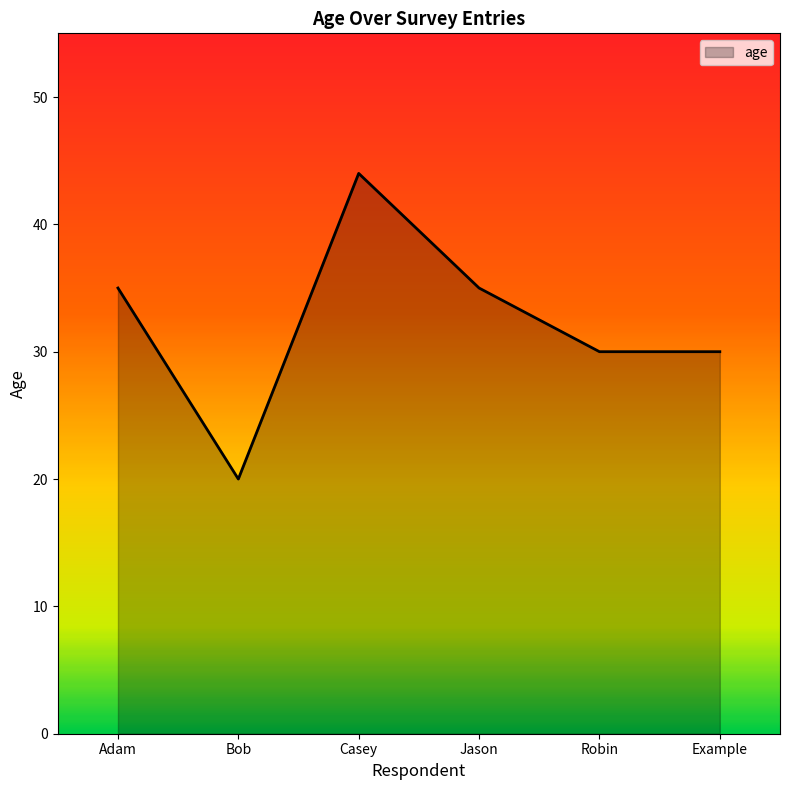

At which category does the chart reach its minimum across all series?

Bob